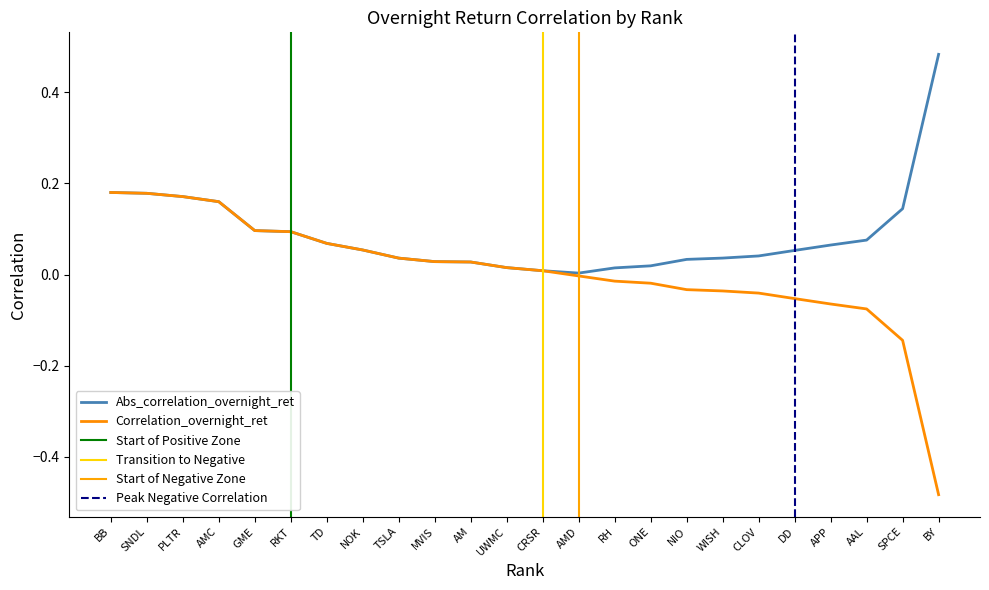

Is it true that Correlation_overnight_ret equals 0.1 at BB?

False